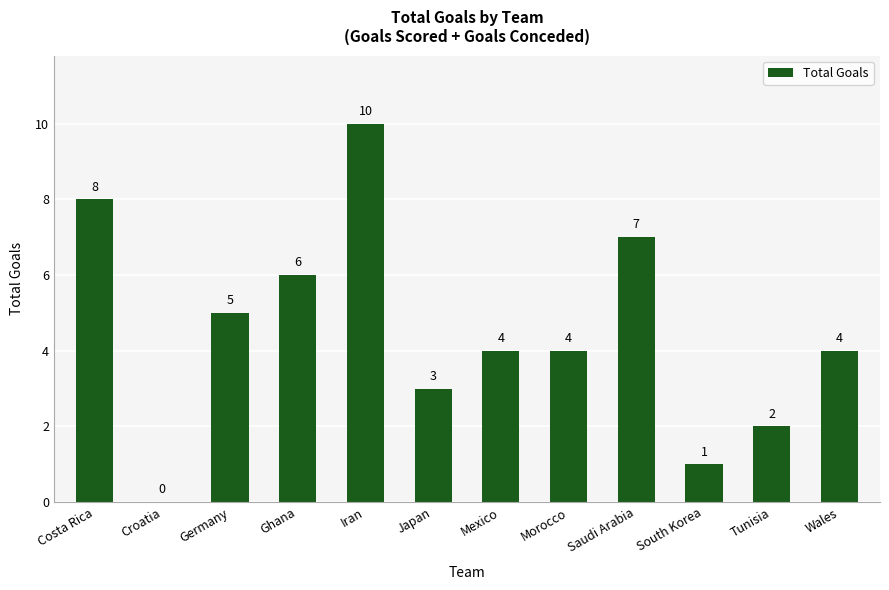

Is it true that the value at Morocco is 1?

False